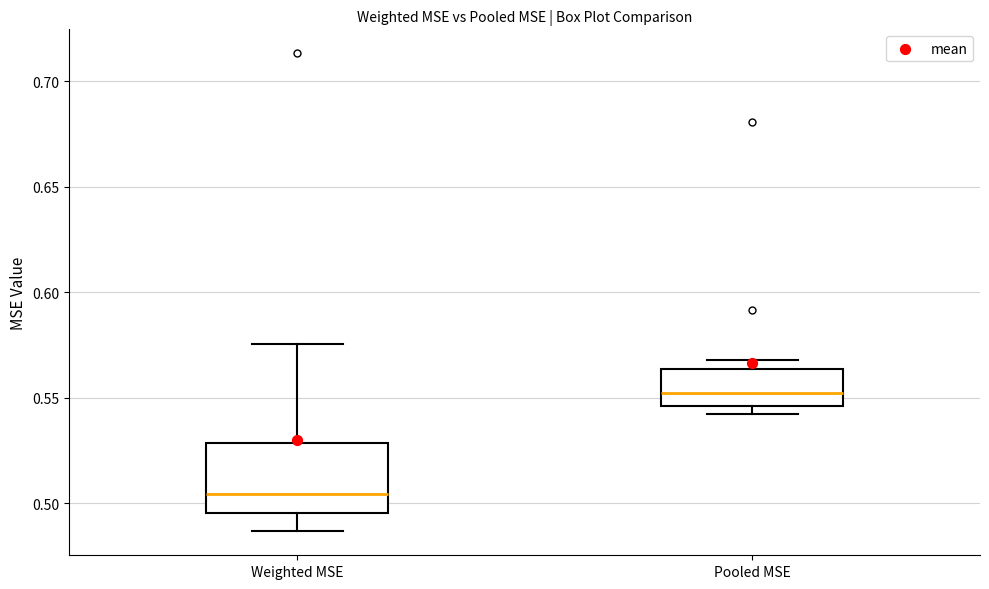

Comparing the boxes themselves (not the whiskers), which one is the tallest?

Weighted MSE